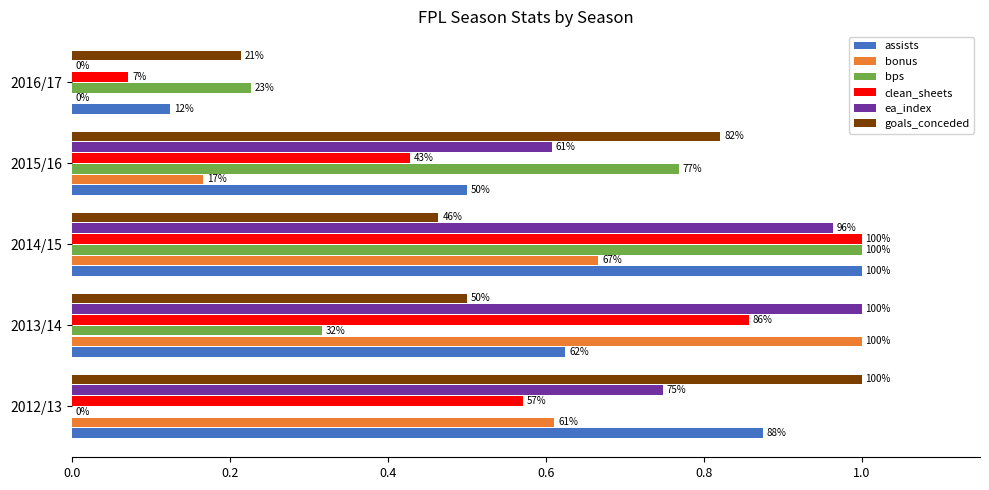

What are all the series names shown in the legend?

assists, bonus, bps, clean_sheets, ea_index, goals_conceded